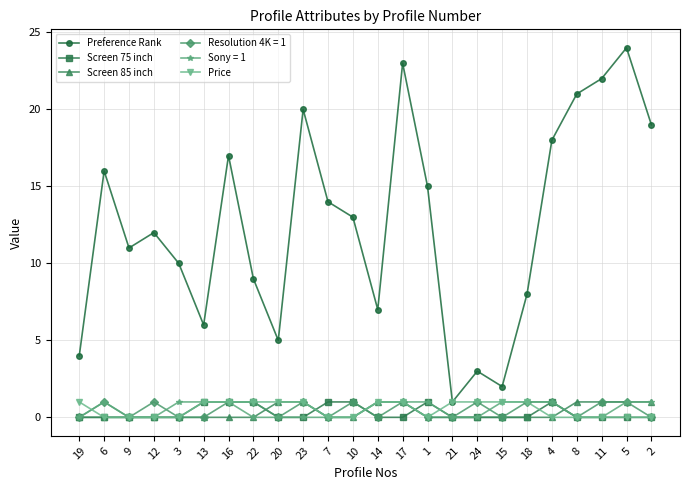

Which series has the largest total across all categories?

Preference Rank